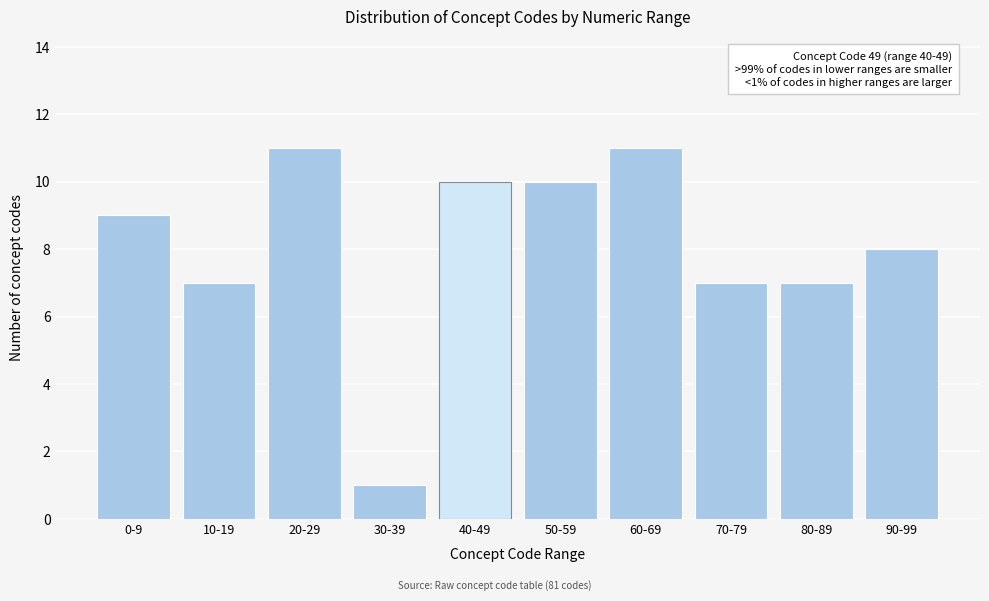

Reading right to left, transcribe all the data shown in this chart.

8	7	7	11	10	10	1	11	7	9